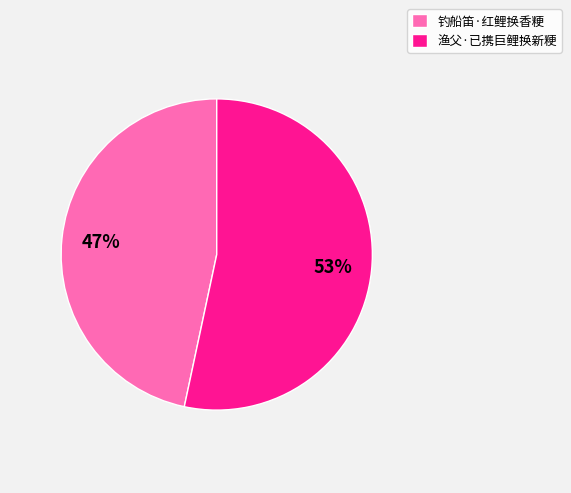

To the nearest percent, what is the average slice percentage?

50%